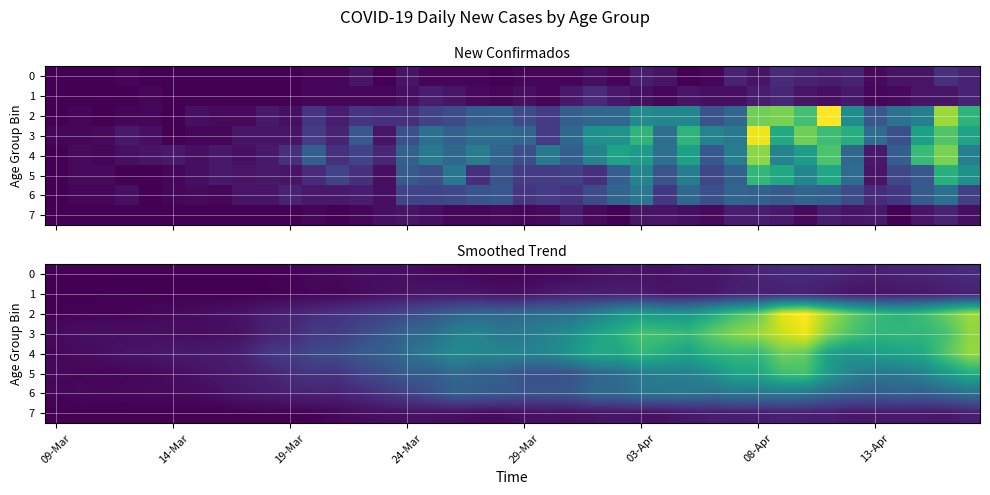

What is the difference between the maximum and second lowest values in the 2 series?

55.3